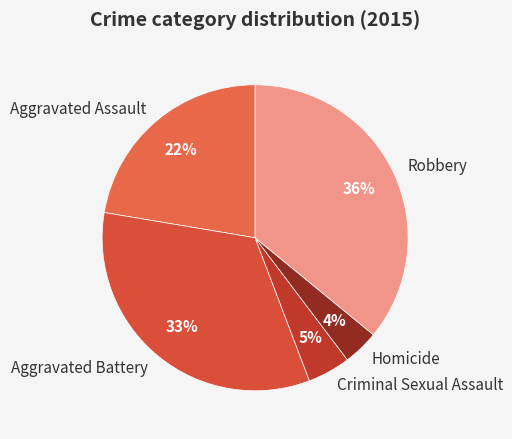

The Aggravated Assault slice represents 22% of the pie. True or false?

True